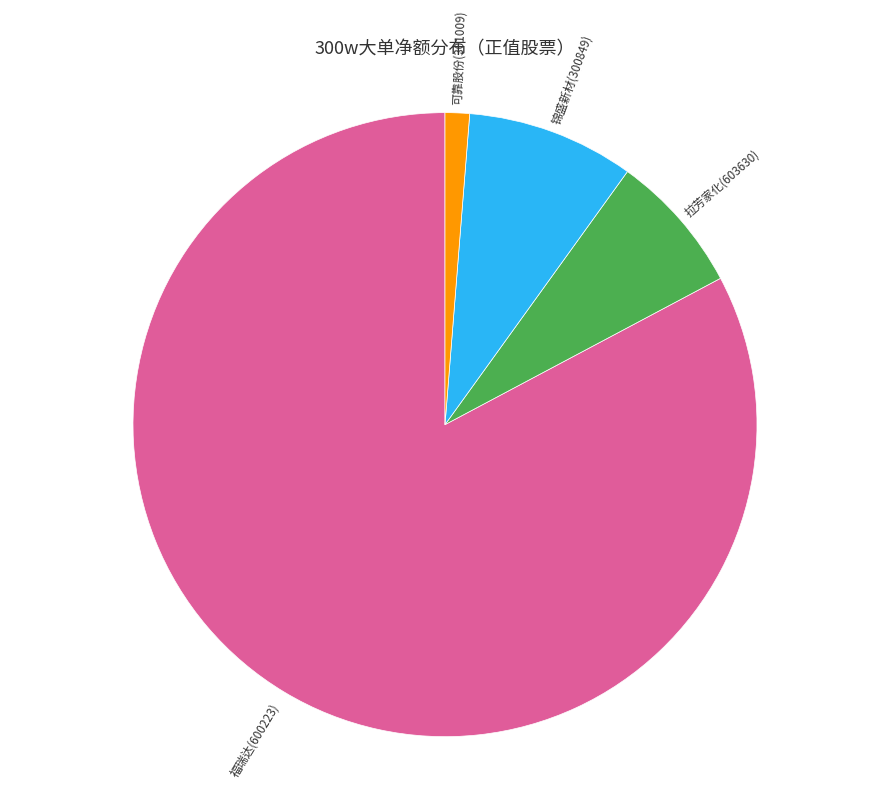

Count the number of slices in the pie.

4